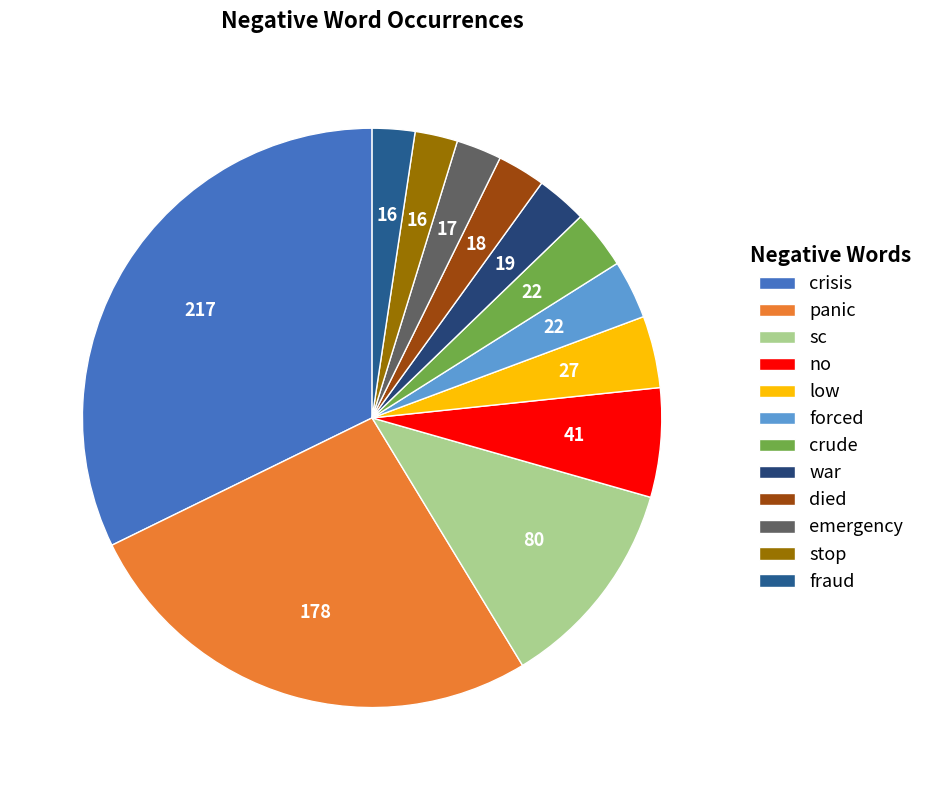

Is it true that low is 4% of the pie?

True